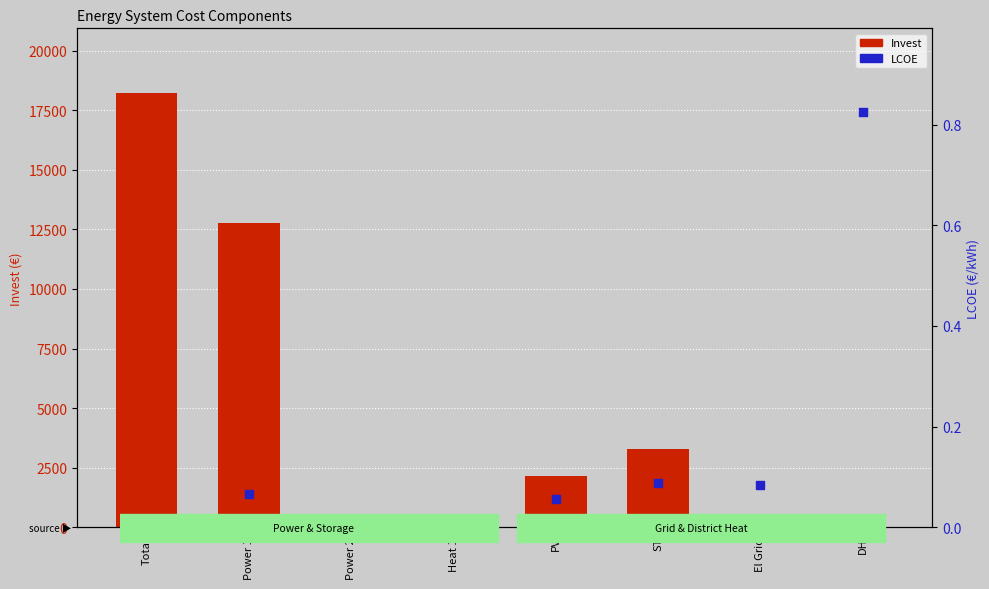

Which series has the largest total across all categories?

Invest